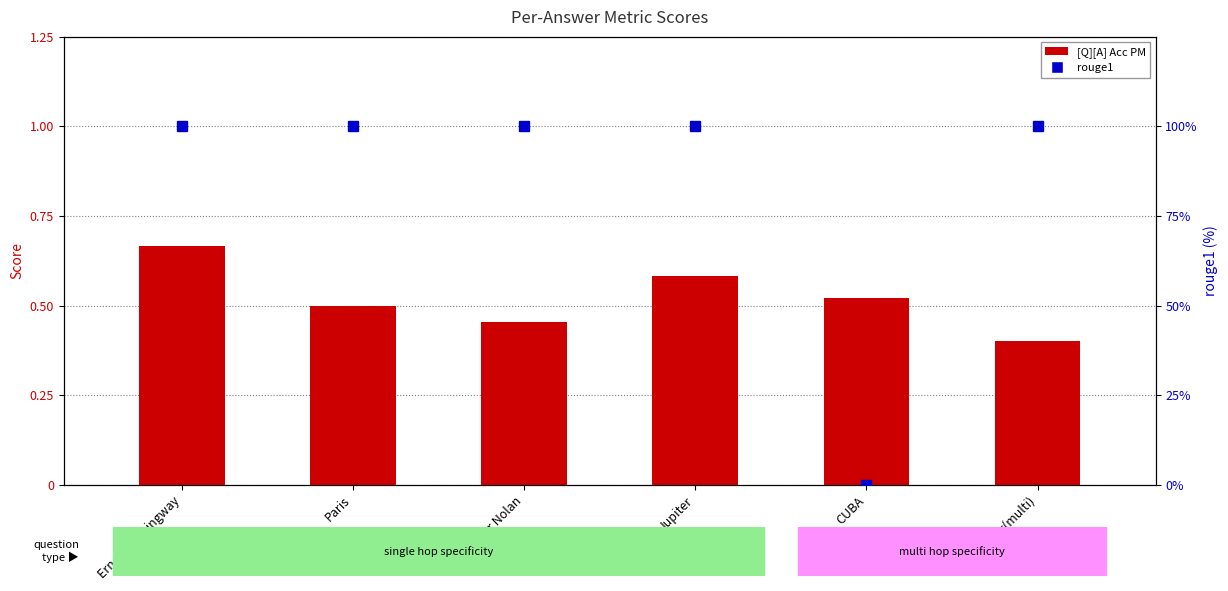

Which has a higher value, Paris or Jupiter?

Jupiter